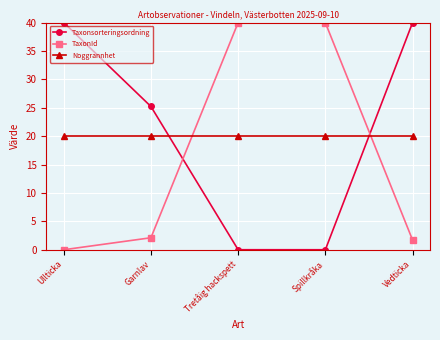

At which label does TaxonId reach its minimum?

Ullticka